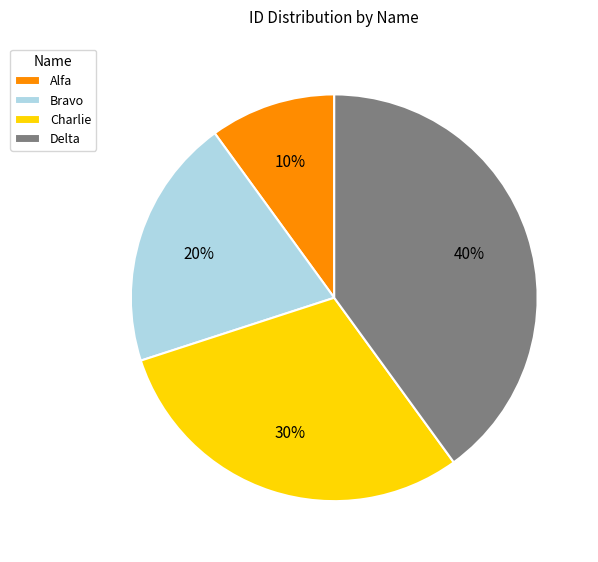

How many segments does this pie chart have?

4